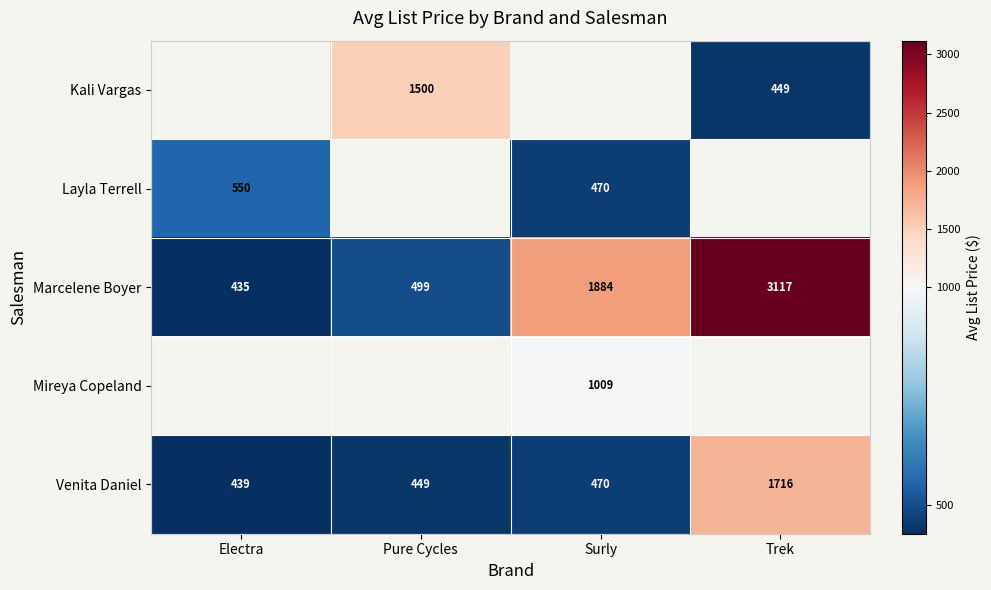

True or false: Marcelene Boyer has a value of 1660.4 at Trek.

False